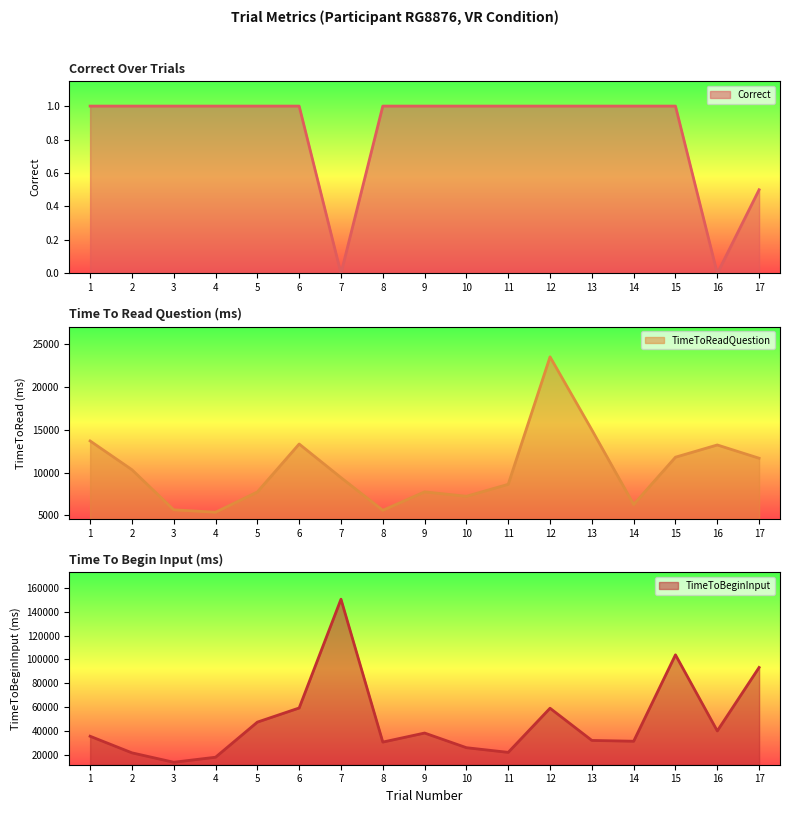

What is the maximum value shown in the chart?

150456.9